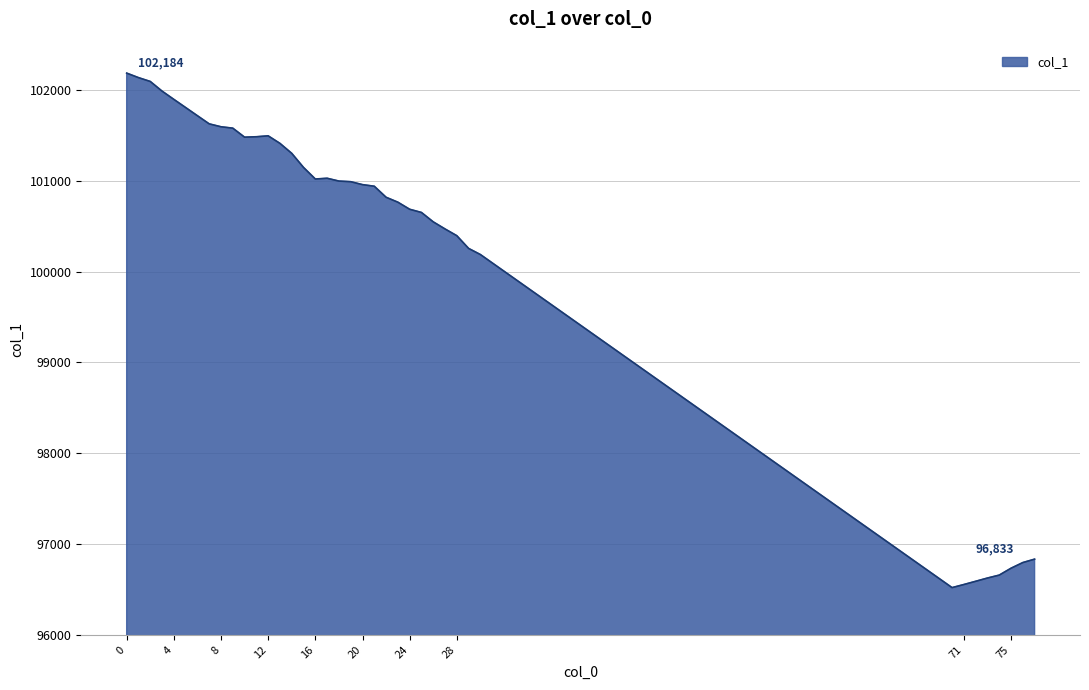

What is the maximum value shown in the chart?

102184.4